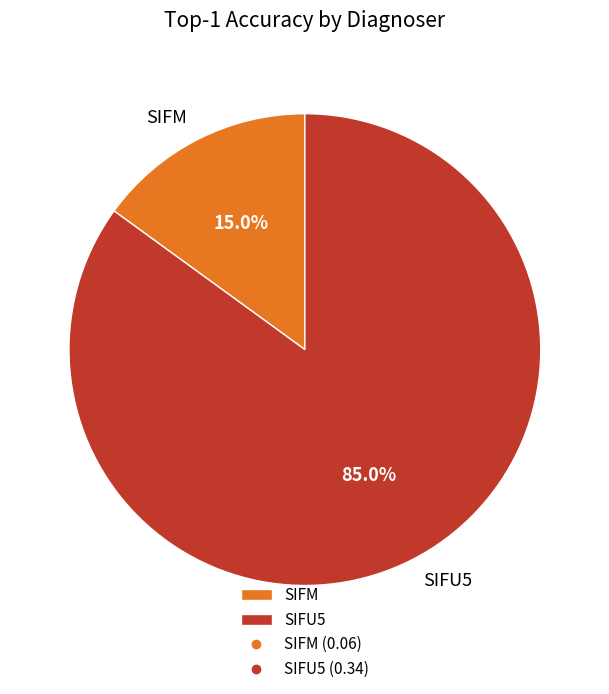

Which slice is the smallest?

SIFM